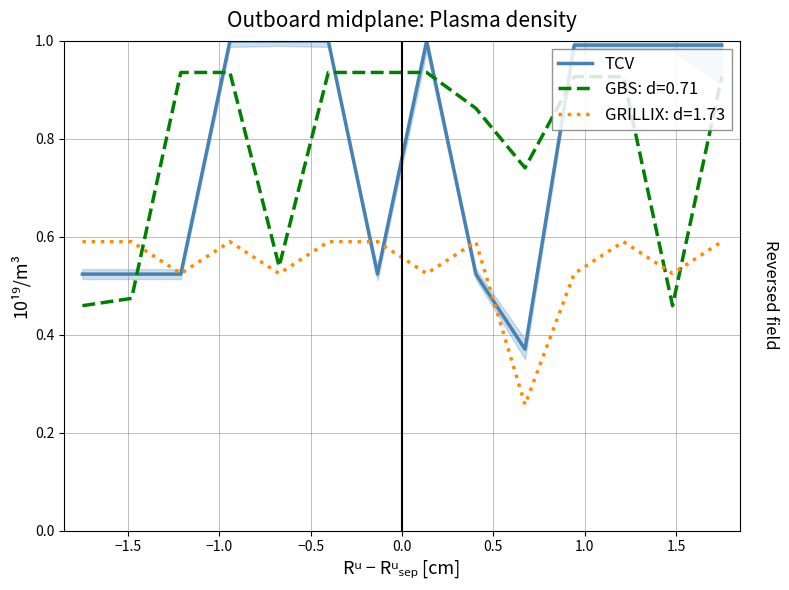

True or false: GBS: d=0.71 and TCV cross at least once.

True